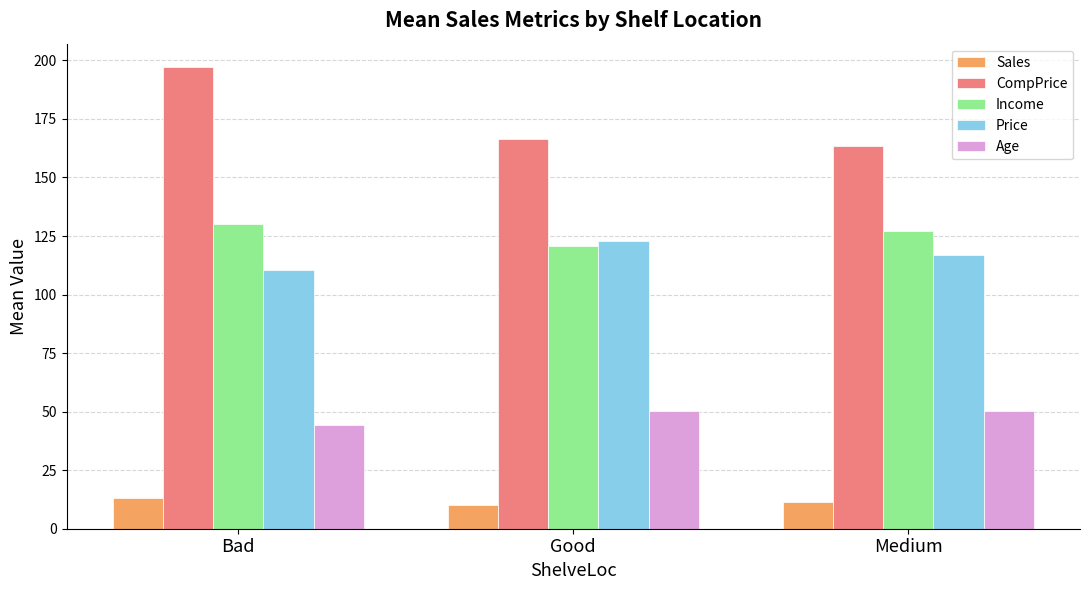

Read the Sales value at Good.

10.2